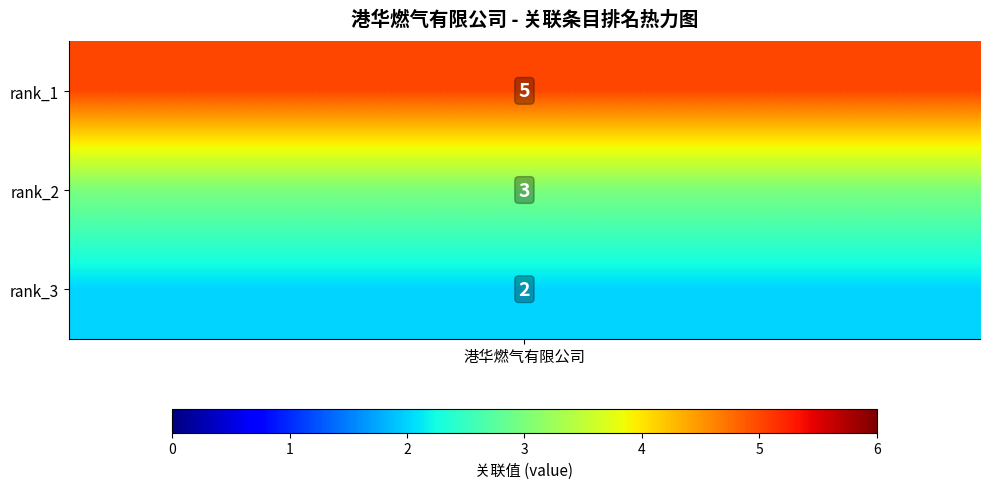

What is the sum of the values at 1 and 2?

5